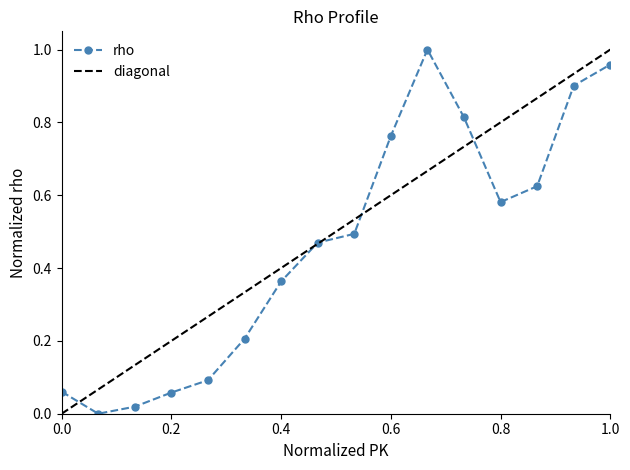

Is it true that rho equals 0.2 at 0.4?

False